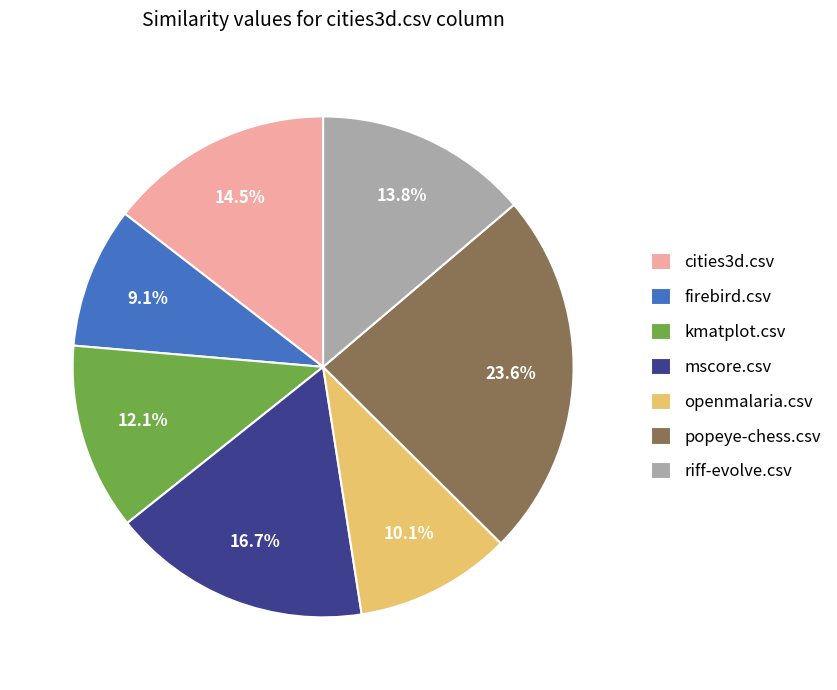

What percentage is the kmatplot.csv slice, to the nearest percent?

12%